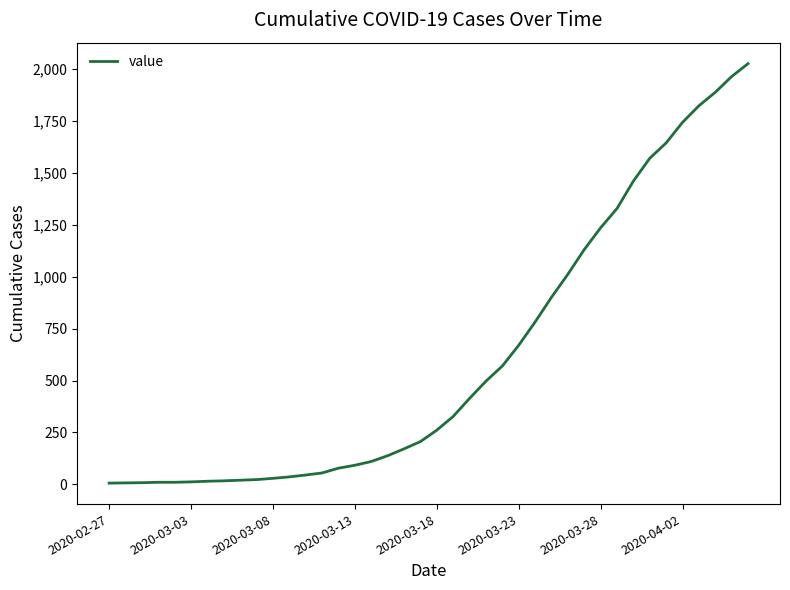

Does the chart display data point markers on the line(s)?

No